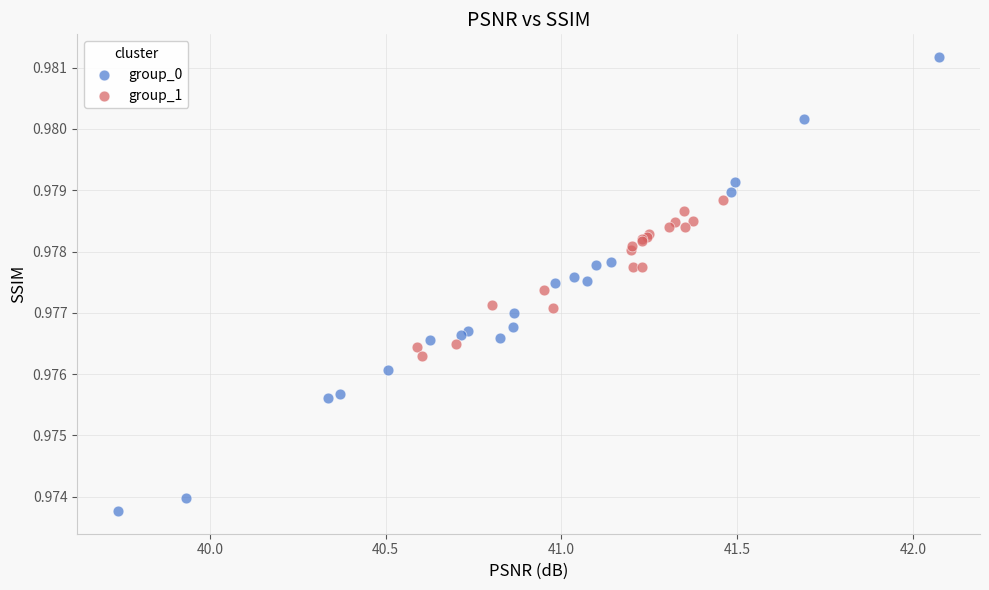

Which series reaches the minimum Y coordinate?

group_0